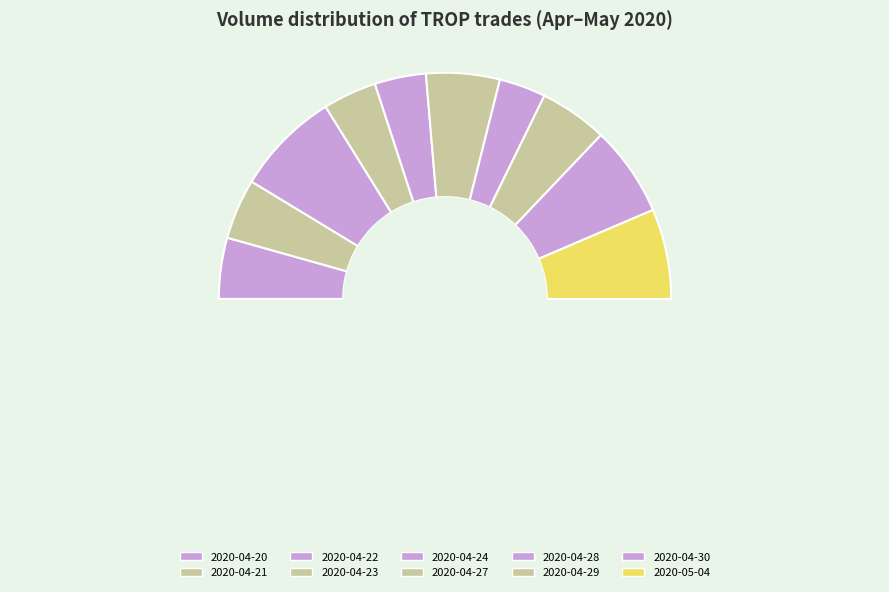

Which has a higher value, 2020-04-23 or 2020-04-20?

2020-04-20